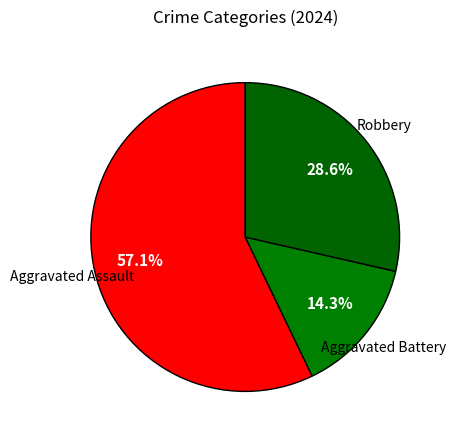

How many segments does this pie chart have?

3